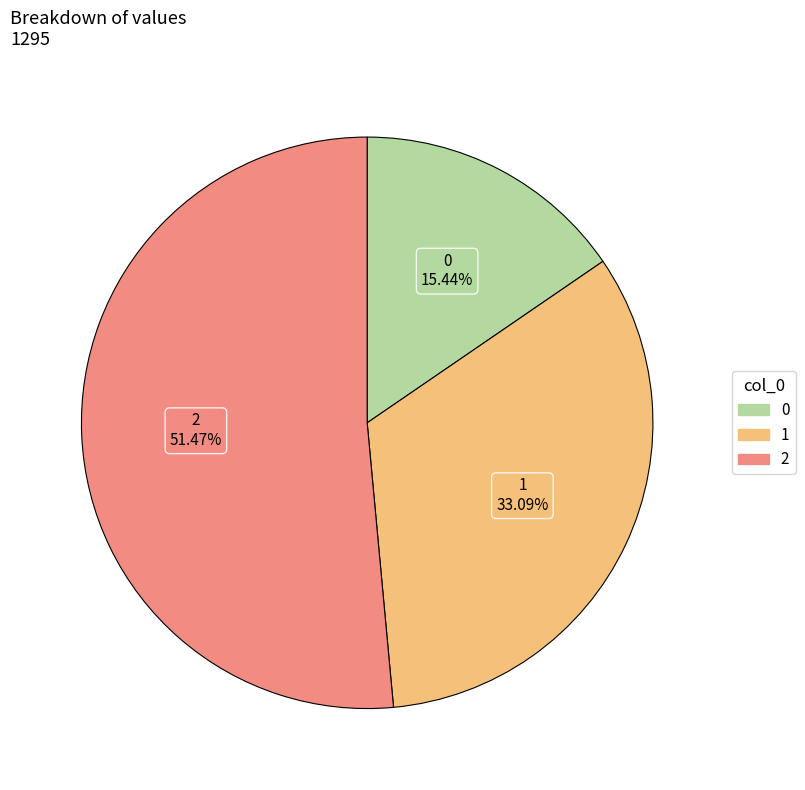

To the nearest percent, what is the difference between the 0 and 1 slice percentages?

18%